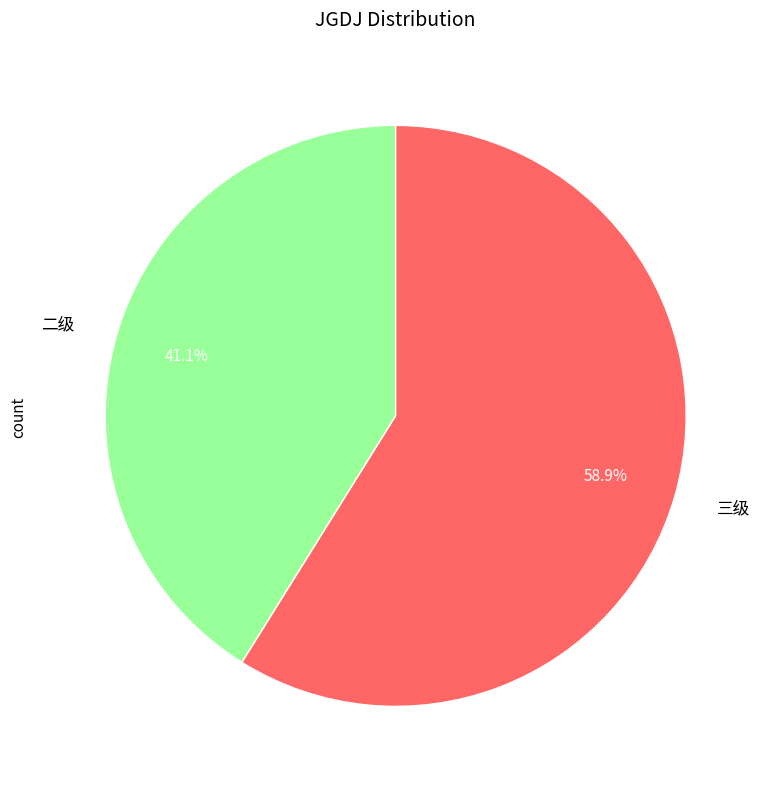

To the nearest percent, what is the difference between the 二级 and 三级 slice percentages?

18%